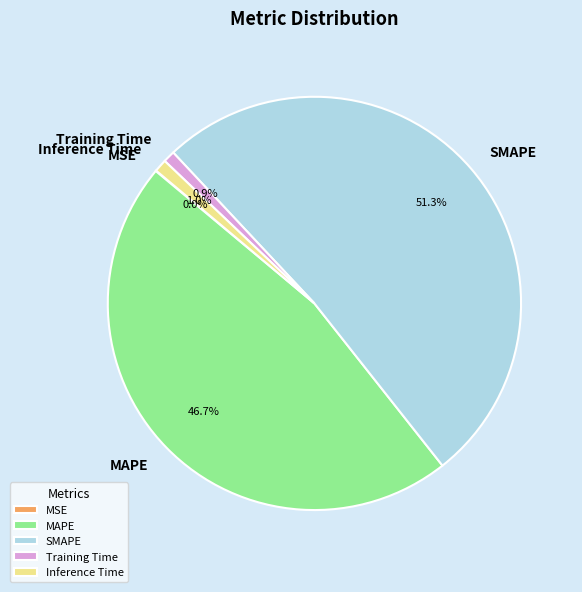

Between MAPE and SMAPE, which is larger?

SMAPE